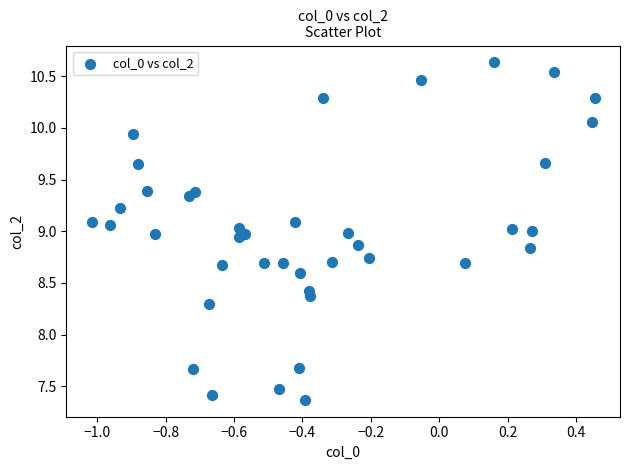

What is the range of X values (max minus min)?

1.5